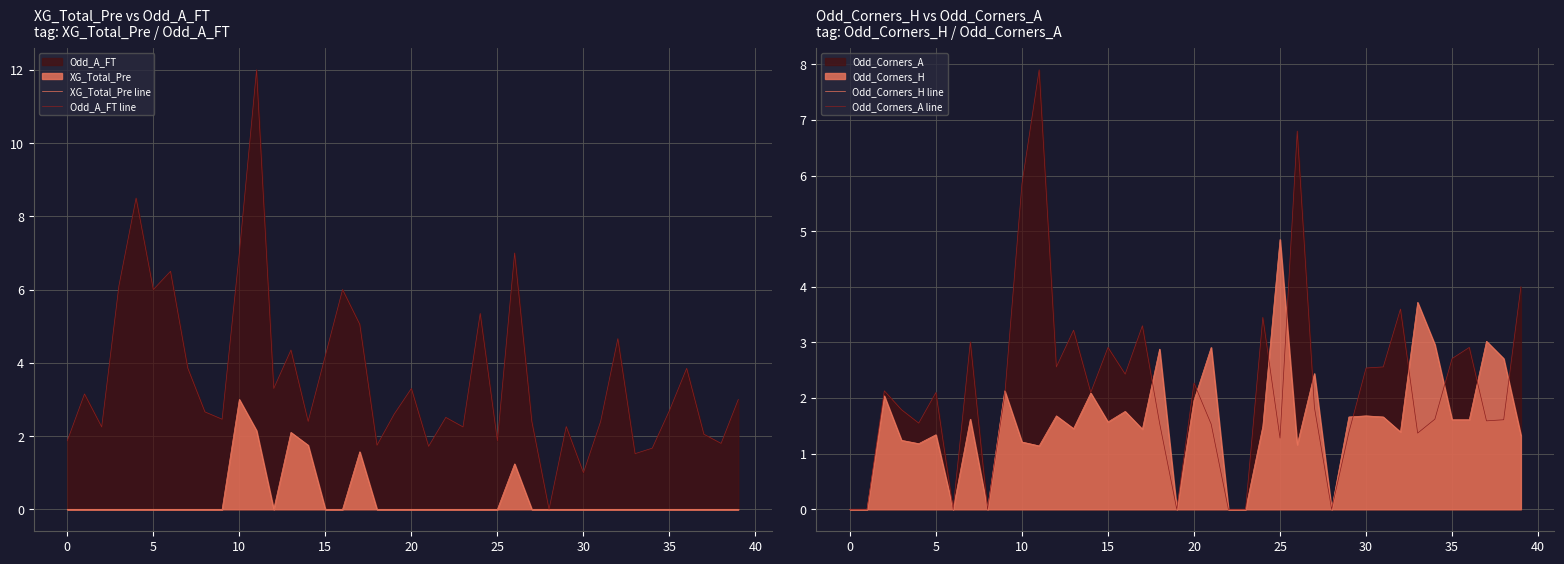

At which label does Odd_Corners_H line reach its peak?

25